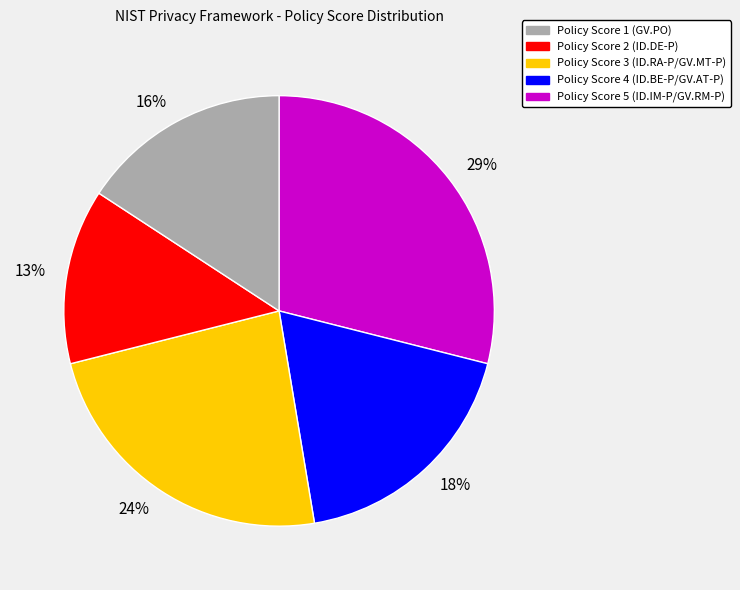

Which slice is the smallest?

Policy Score 4 (ID.BE-P/GV.AT-P)